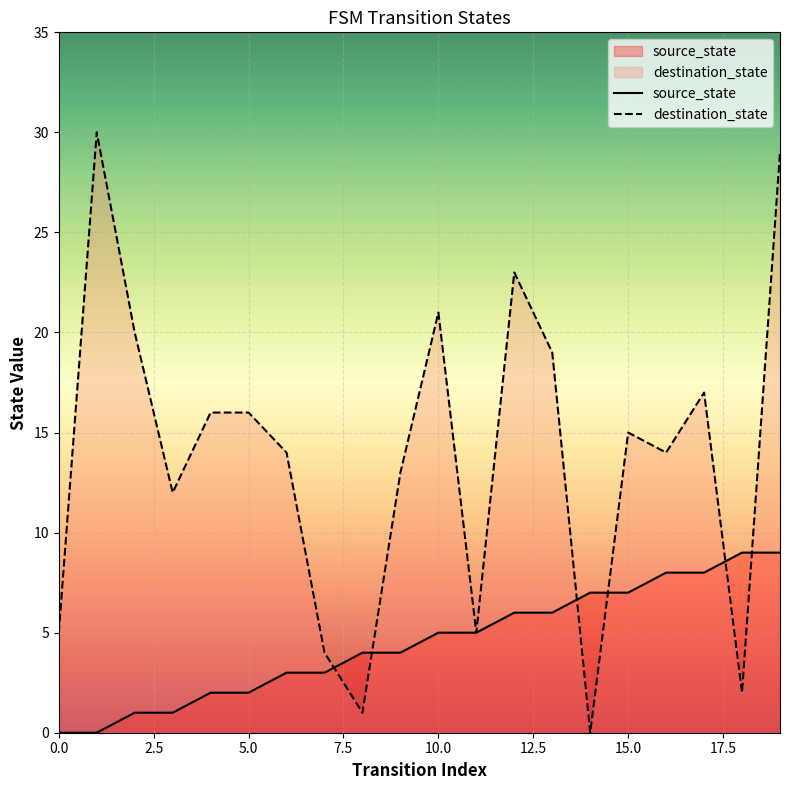

True or false: source_state has more than 0 interior local peaks.

False